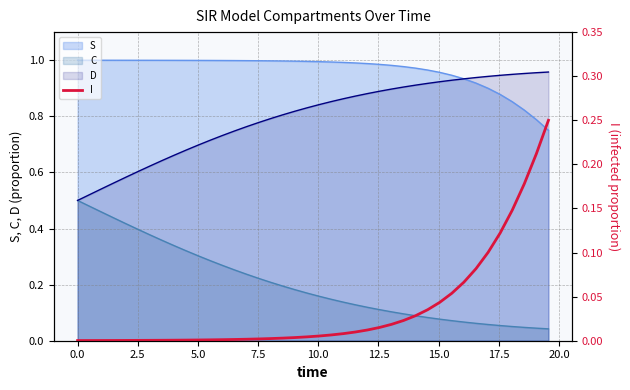

How many lines are shown in the chart?

1